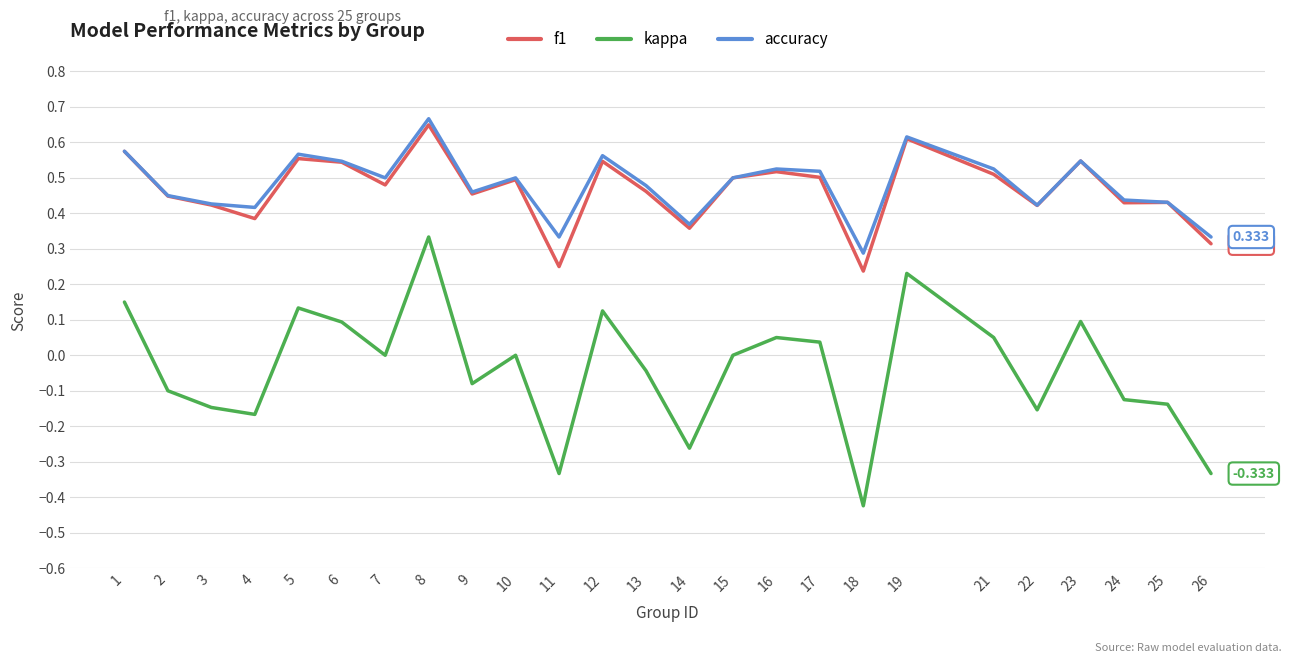

True or false: kappa and f1 intersect in this chart.

False